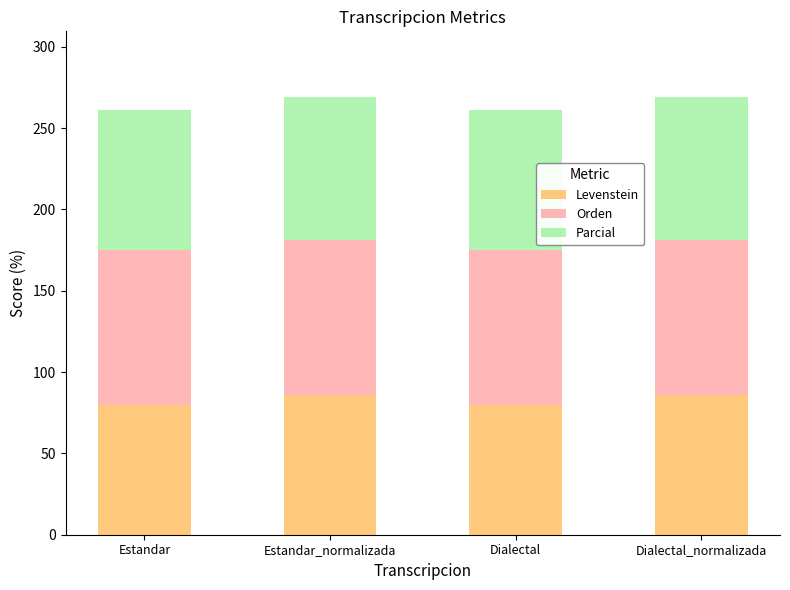

What is the maximum value for Levenstein?

85.7